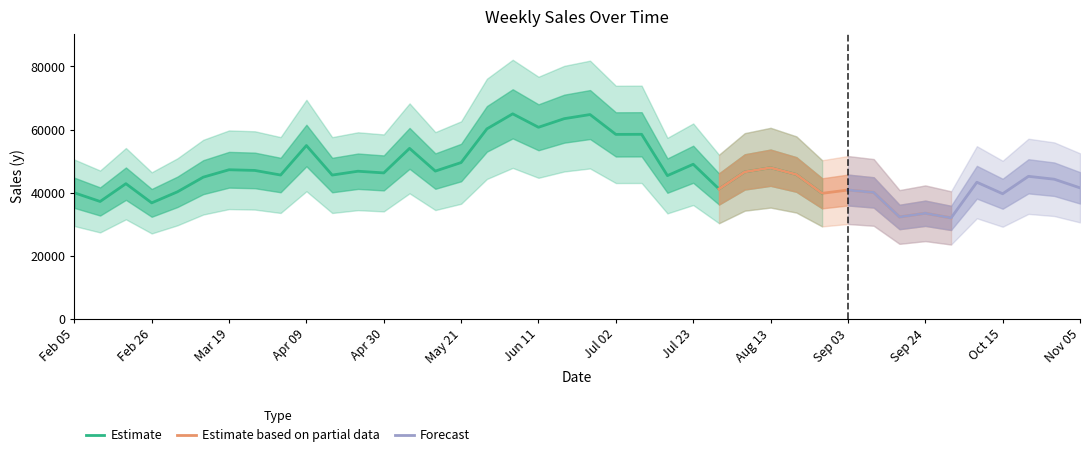

How many interior local peaks (higher than both neighbors) does the data have?

14